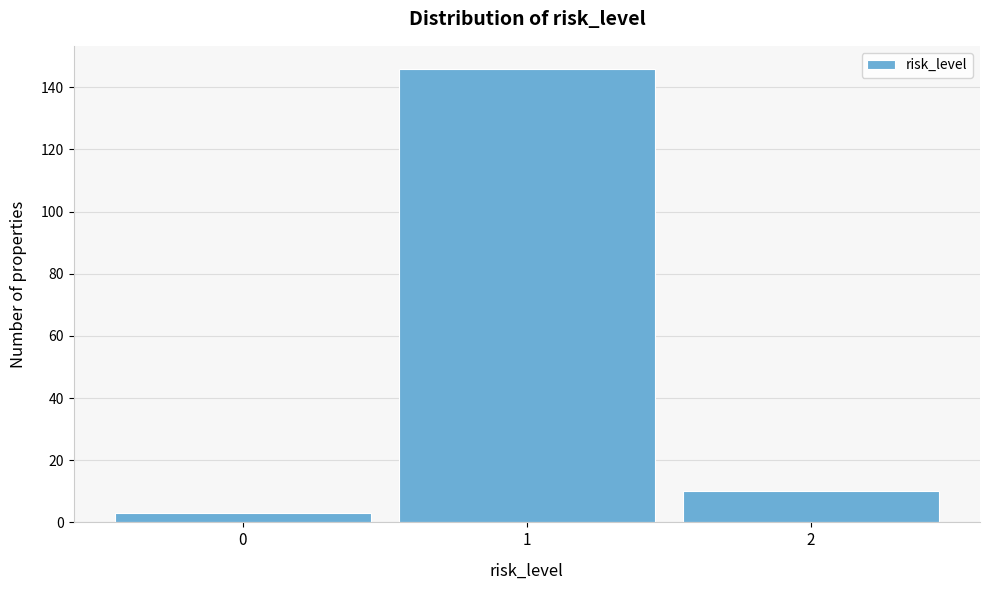

Reading left to right, transcribe this chart: for each bar, give the range it covers on the x-axis and its height. The values are not printed on the chart, so give them approximately, as read against the axis.

-0.5 to 0.5: 4
0.5 to 1.5: 146
1.5 to 2.5: 10